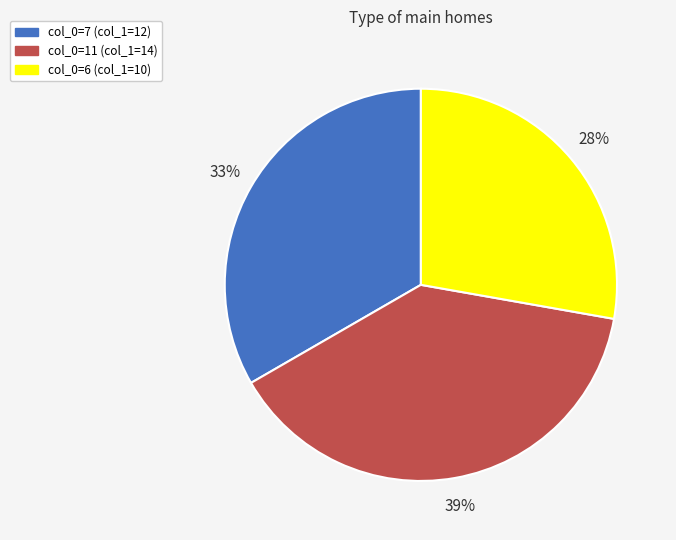

Approximately how many times larger is the value at col_0=7 (col_1=12) compared to col_0=6 (col_1=10)?

1.2